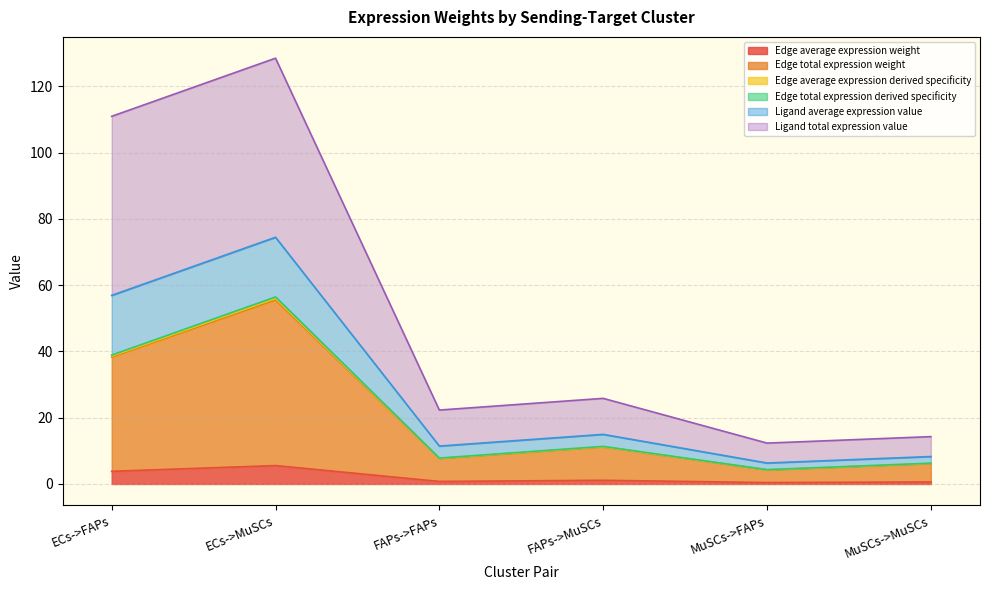

What is the label of the 2nd point from the left?

ECs->MuSCs